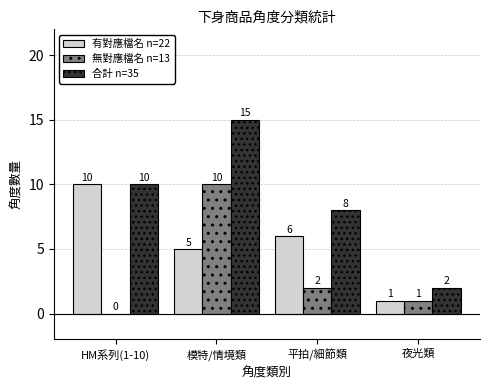

How many categories are shown in the chart?

4